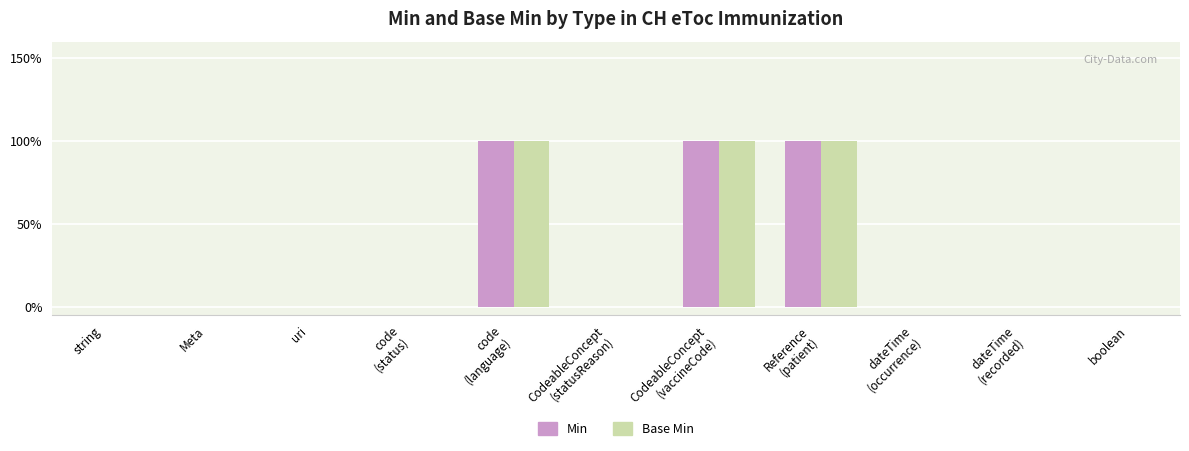

What are all the series names shown in the legend?

Min, Base Min